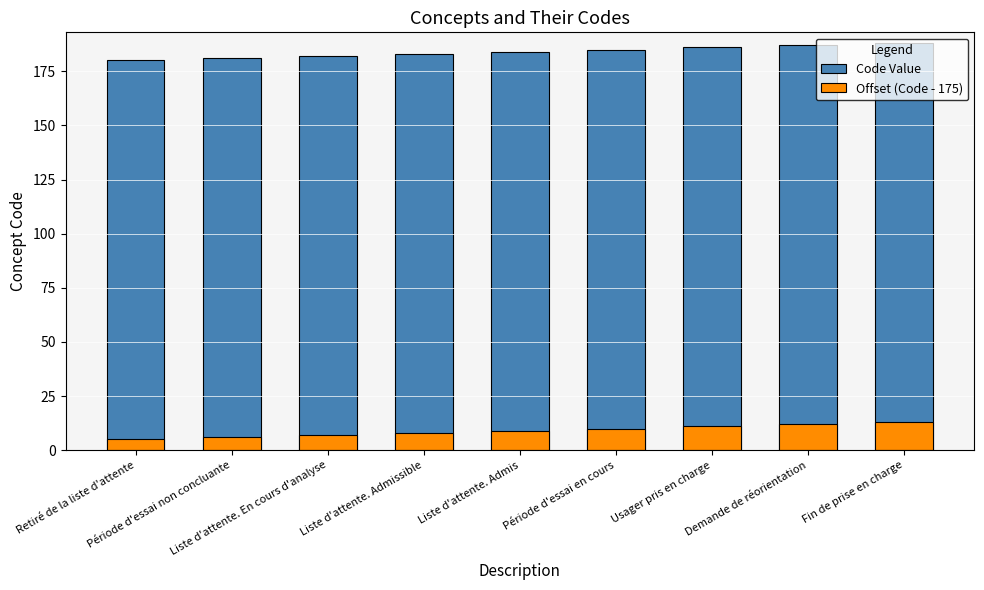

What is the difference between the maximum and second lowest values in the Offset (Code - 175) series?

7